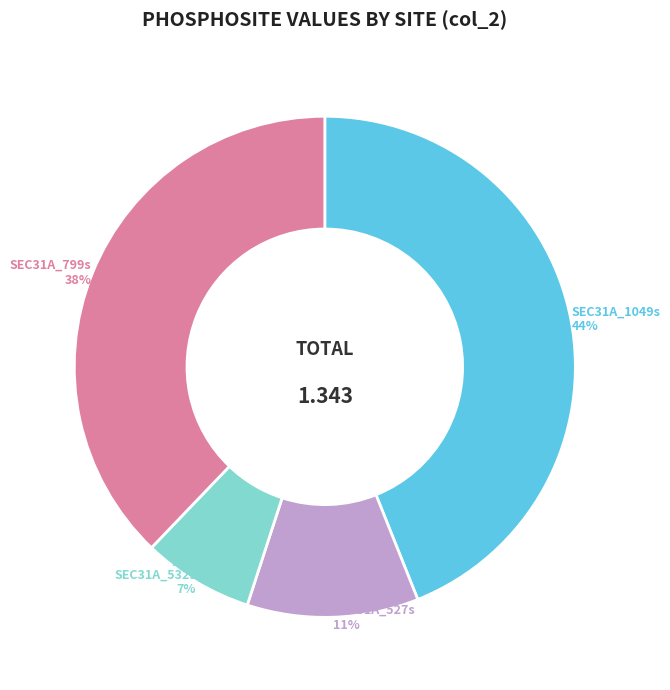

What percentage is the SEC31A_532s slice, to the nearest percent?

7%